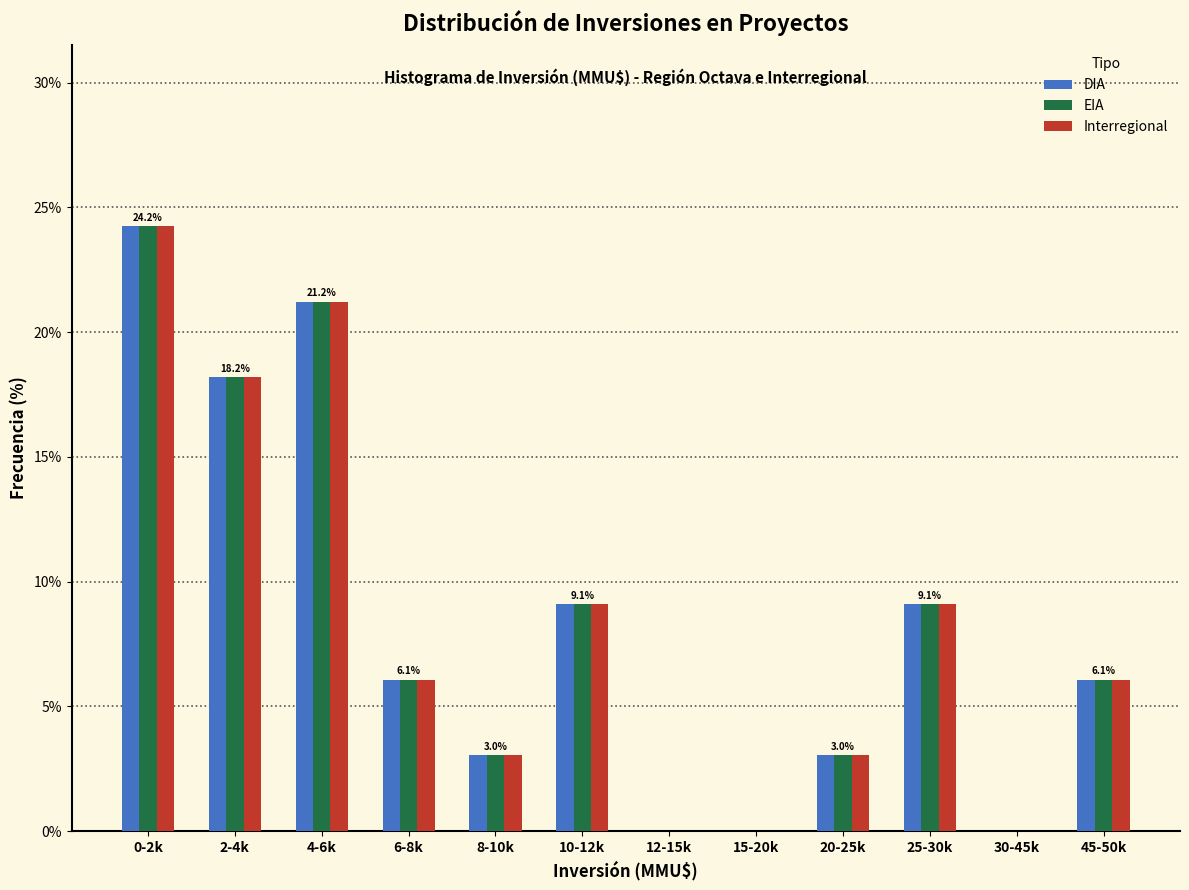

What is the maximum value for DIA?

24.2